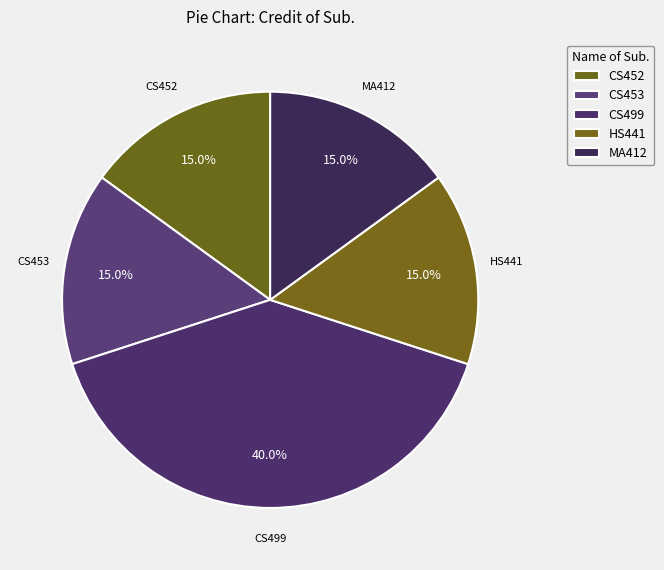

How many slices are in this pie chart?

5